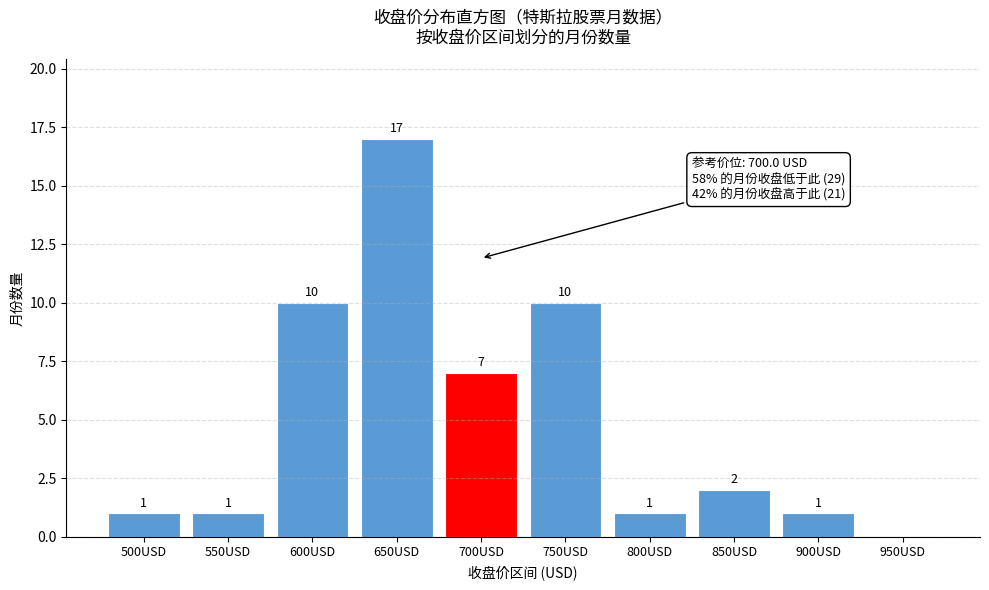

Reading left to right, extract all data points from this chart.

500USD=1	550USD=1	600USD=10	650USD=17	700USD=7	750USD=10	800USD=1	850USD=2	900USD=1	950USD=0